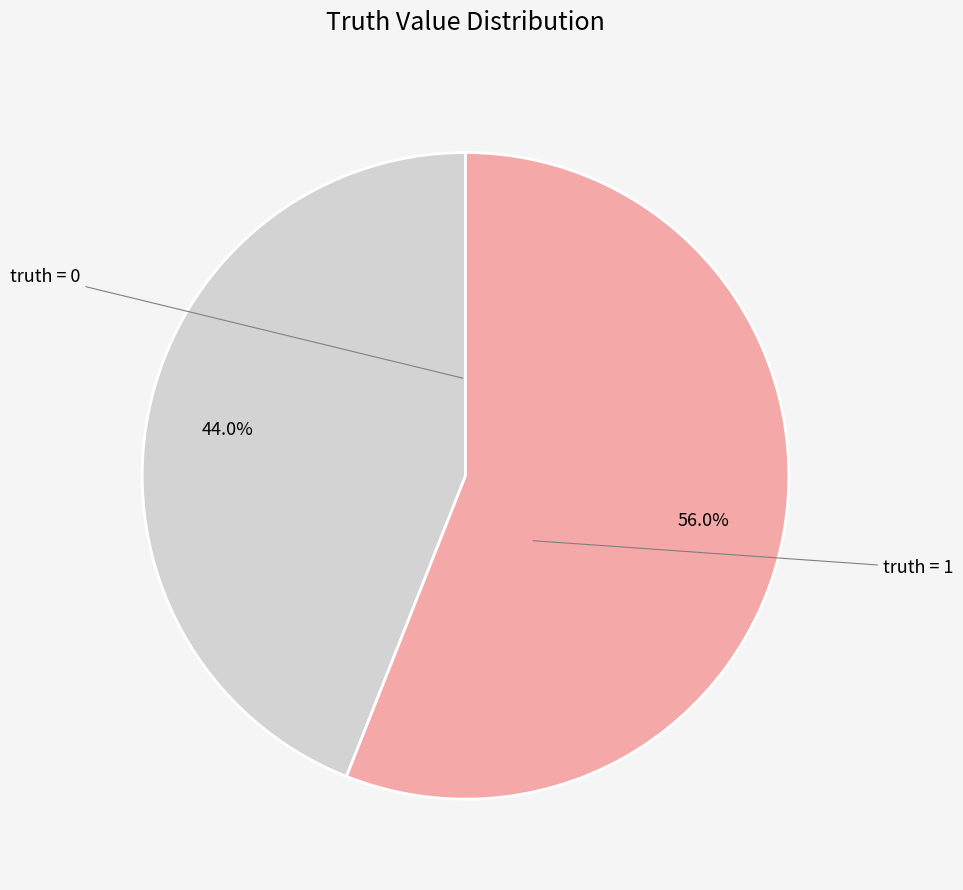

How many segments does this pie chart have?

2